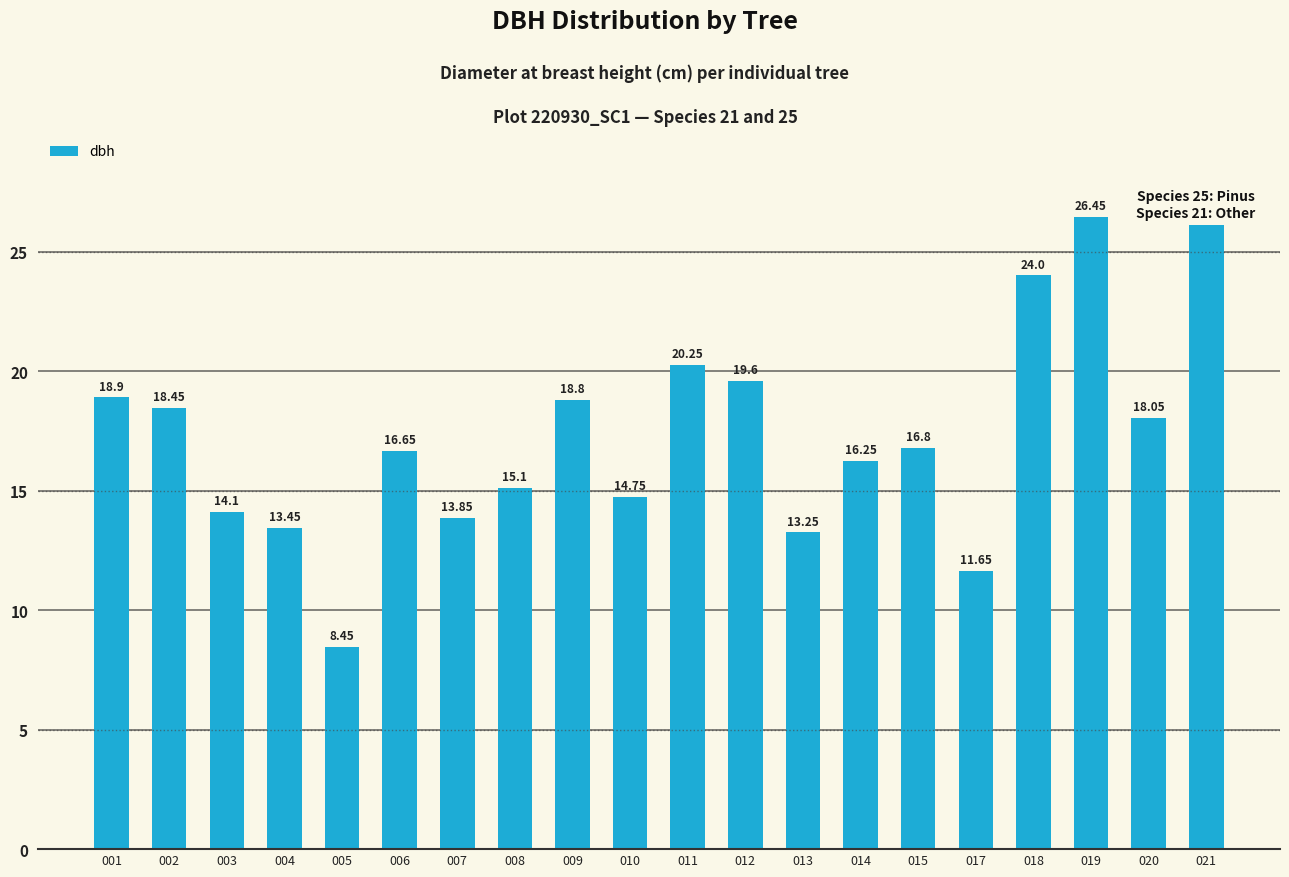

What is the value of the 11th bar from the left?

20.2